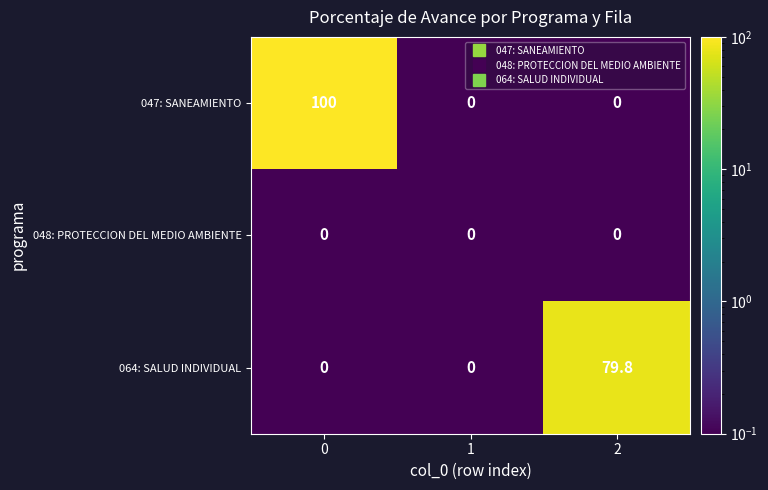

Reading right to left, list all the values displayed in this chart.

047: SANEAMIENTO: 0.0	0.0	100.0
048: PROTECCION DEL MEDIO AMBIENTE: 0.0	0.0	0.0
064: SALUD INDIVIDUAL: 79.8	0.0	0.0